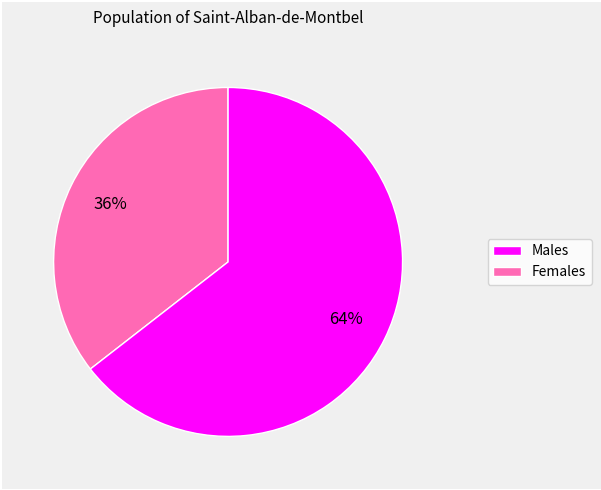

Count the number of slices in the pie.

2